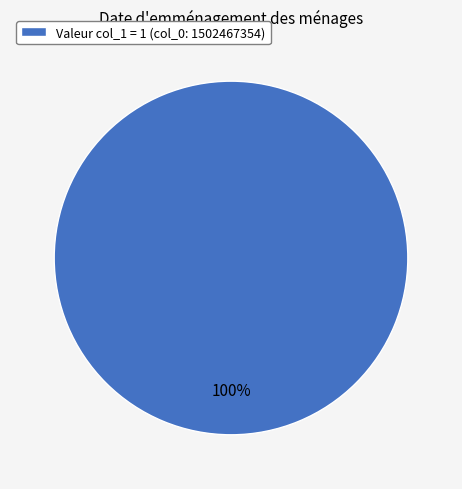

What is the majority slice?

Valeur col_1 = 1 (col_0: 1502467354)